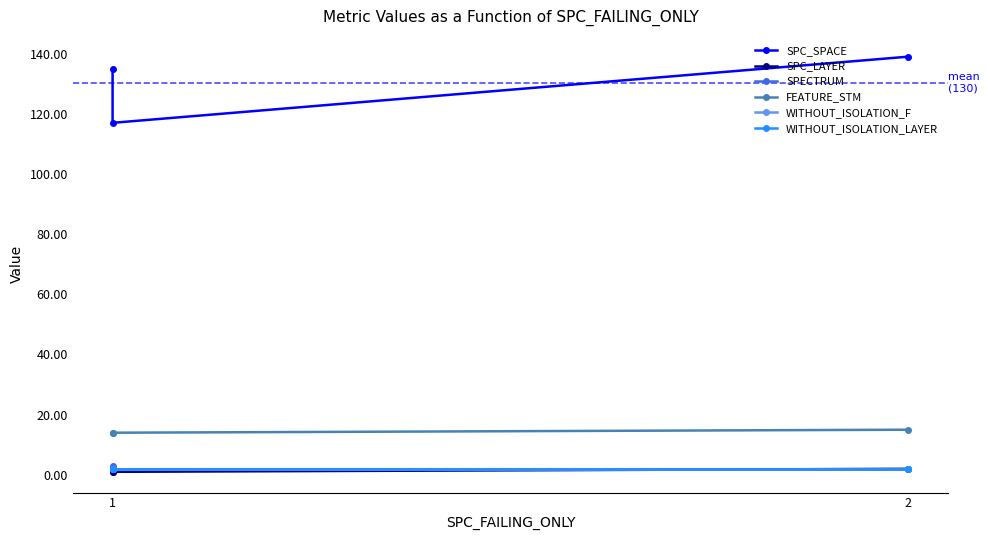

Rank the series by their maximum value, from lowest to highest.

SPC_LAYER, WITHOUT_ISOLATION_F, WITHOUT_ISOLATION_LAYER, SPECTRUM, FEATURE_STM, SPC_SPACE